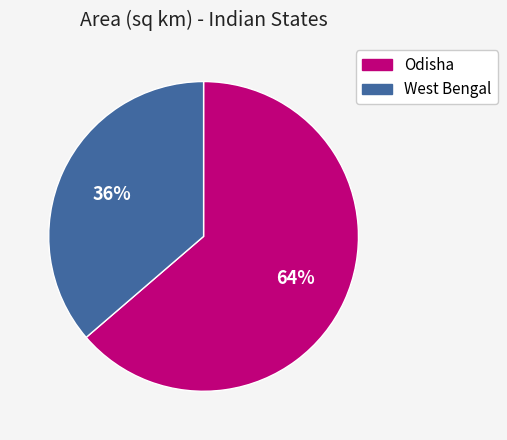

To the nearest percent, what is the combined percentage of Odisha and West Bengal?

100%